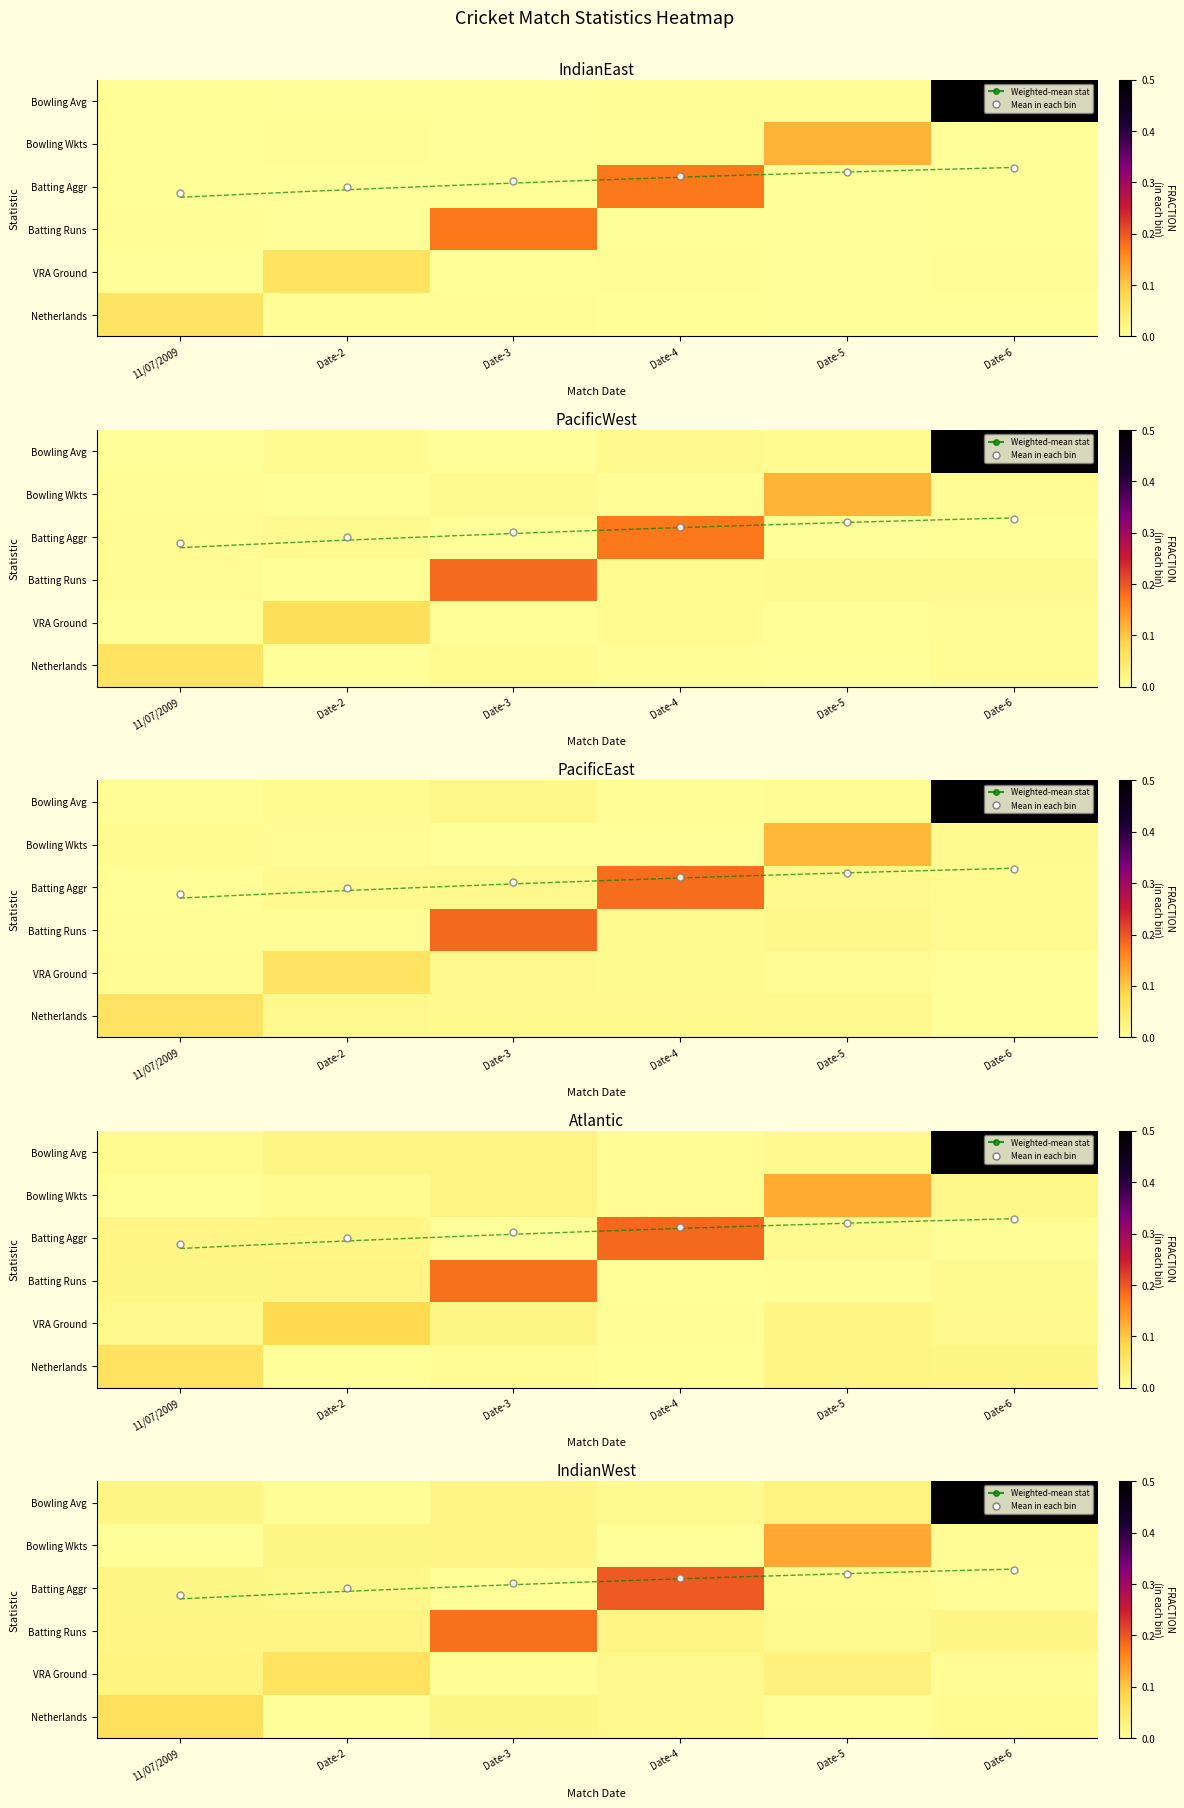

What is the maximum value shown in the chart?

0.5